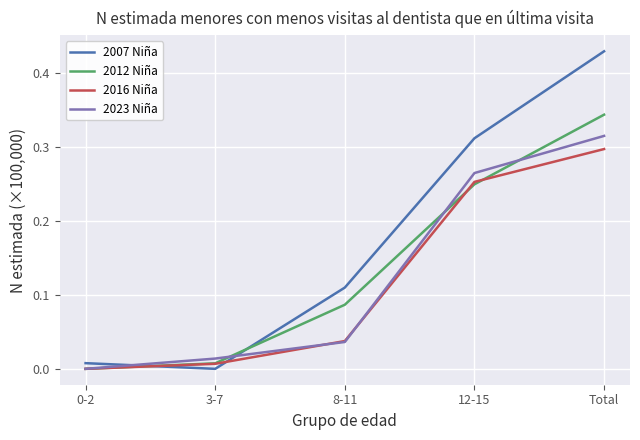

Which series has the widest spread of values?

2007 Niña